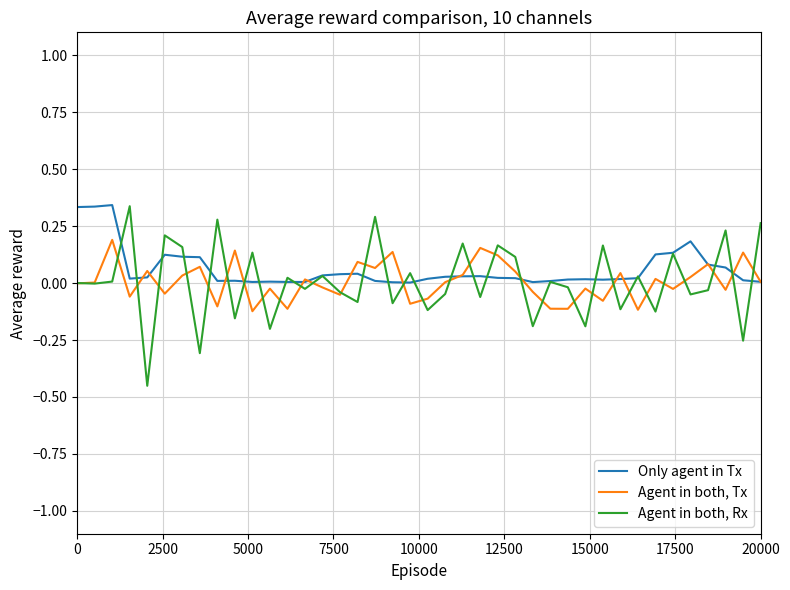

Rank the series by their maximum value, from lowest to highest.

Agent in both, Tx, Agent in both, Rx, Only agent in Tx